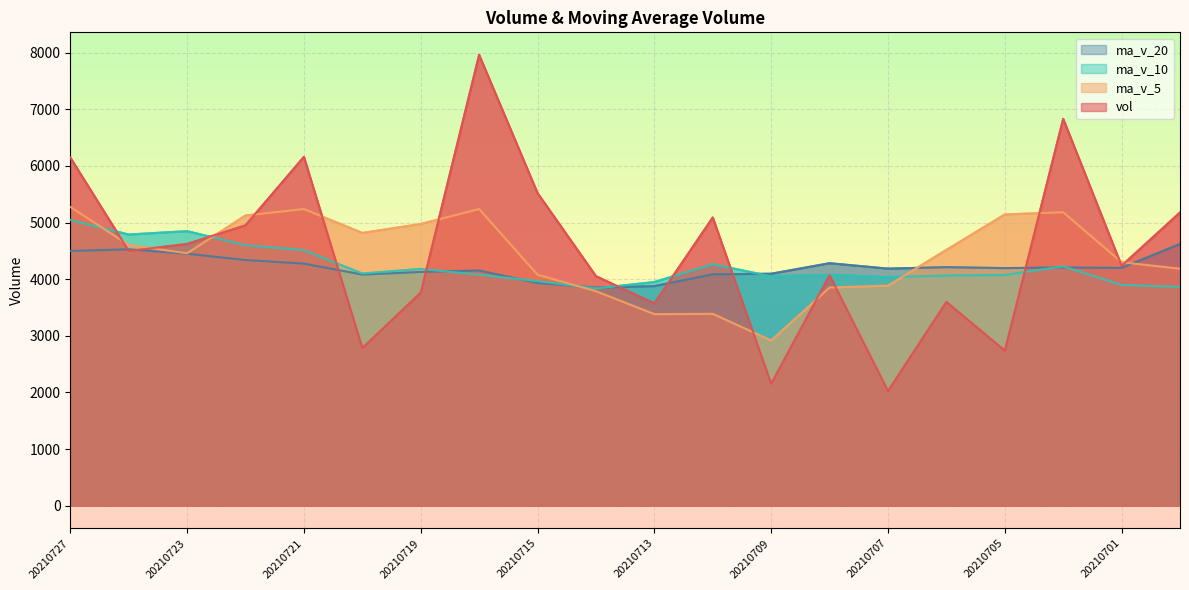

Where is the first local minimum for ma_v_10?

20210726